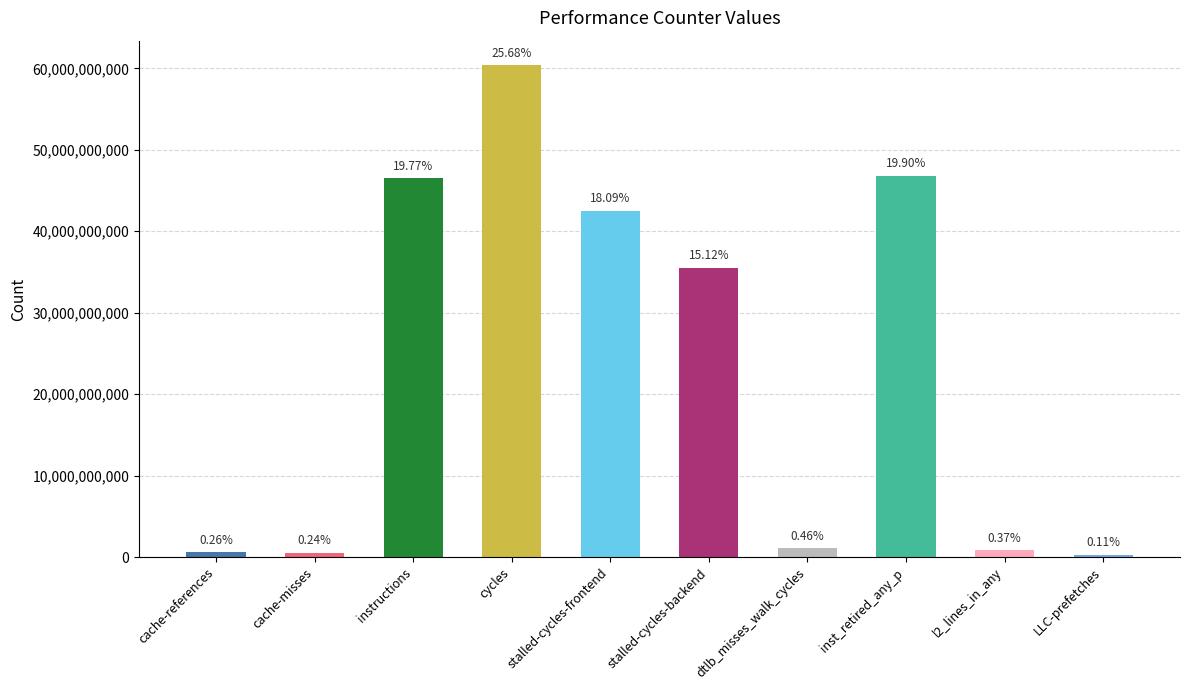

How many bars are there in total?

10